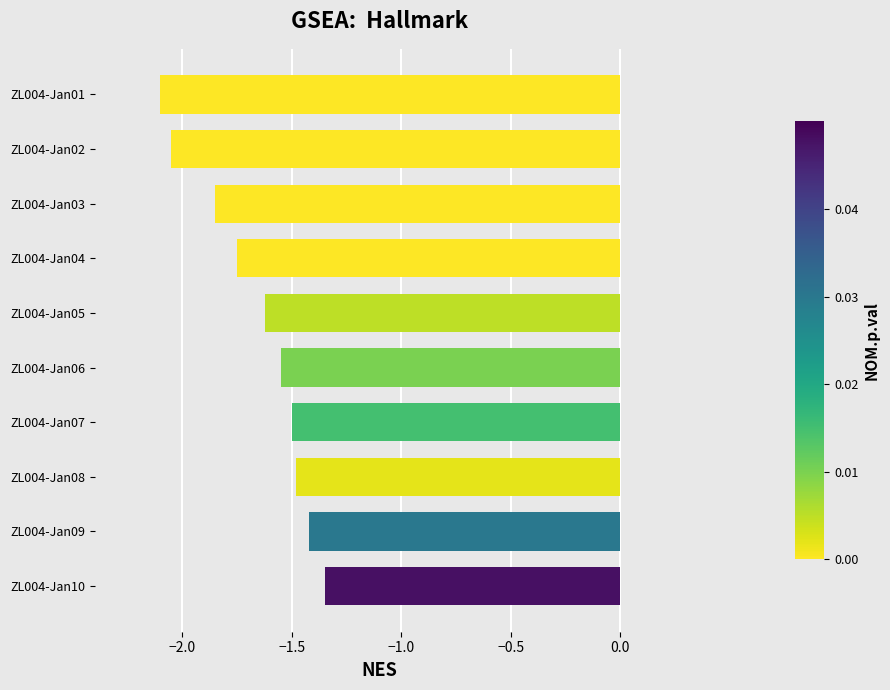

What is the smallest value displayed?

-2.1